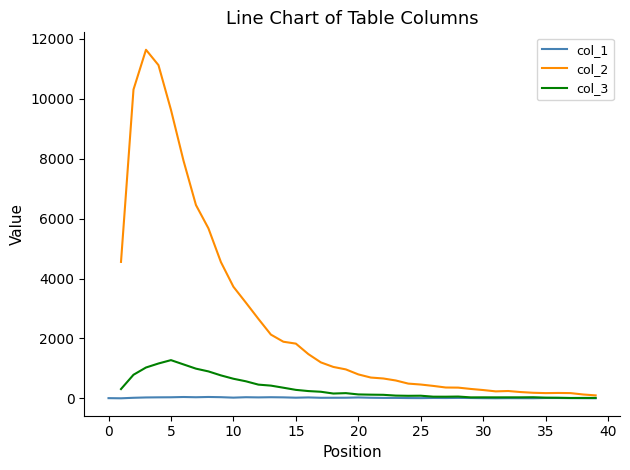

True or false: col_1 and col_3 intersect in this chart.

False